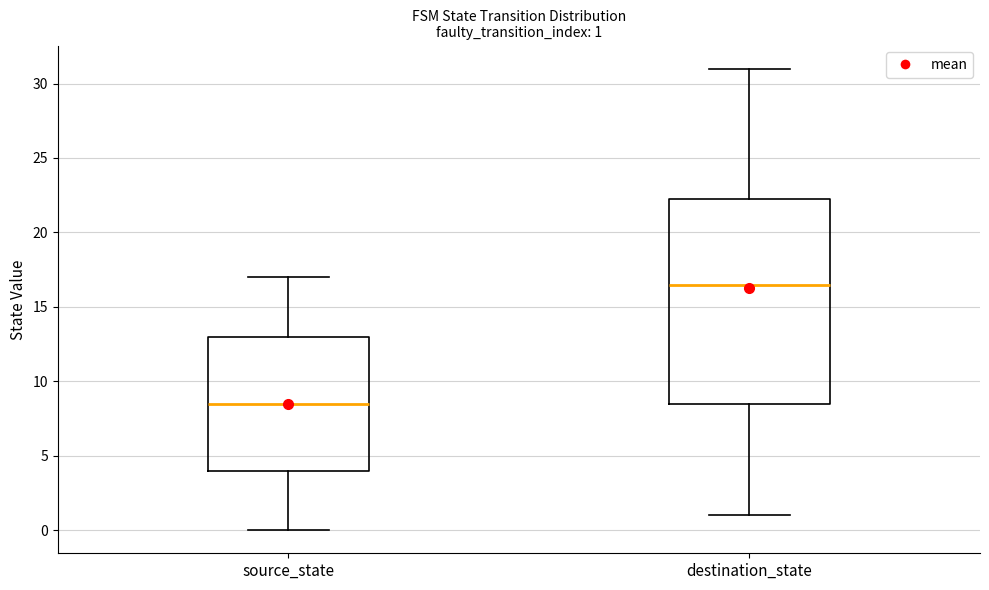

Which box is the tallest, from its lower edge to its upper edge?

destination_state